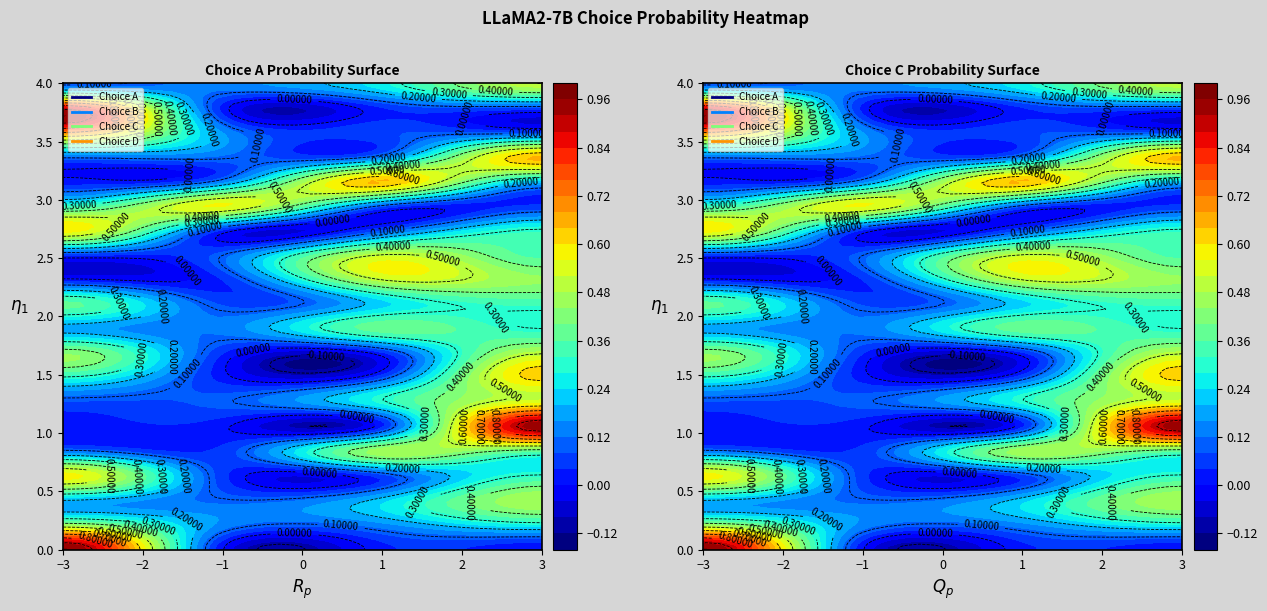

Rank the series by their maximum value, from highest to lowest.

A, D, C, B